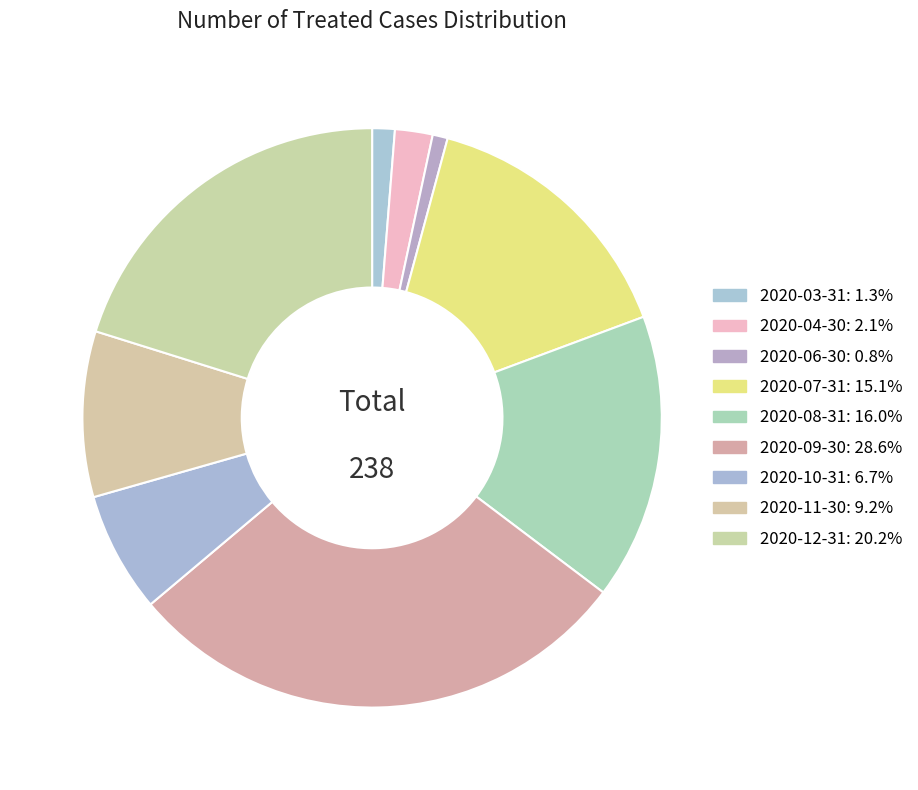

To the nearest percent, what is the average slice percentage?

11%